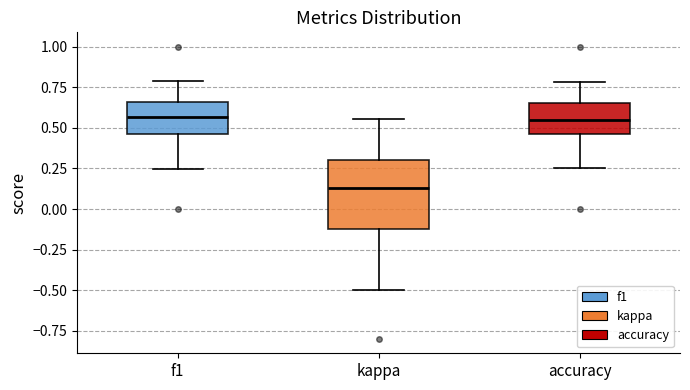

Reading left to right, transcribe this box plot: for each box, give where its median line is, the range the box spans, and where its two whiskers end, as read against the y-axis. The values are not printed on the chart, so give them approximately, as read against the axis.

f1: median 0.55, box 0.45 to 0.65, whiskers 0.25 to 0.80
kappa: median 0.15, box -0.10 to 0.30, whiskers -0.50 to 0.55
accuracy: median 0.55, box 0.45 to 0.65, whiskers 0.25 to 0.80